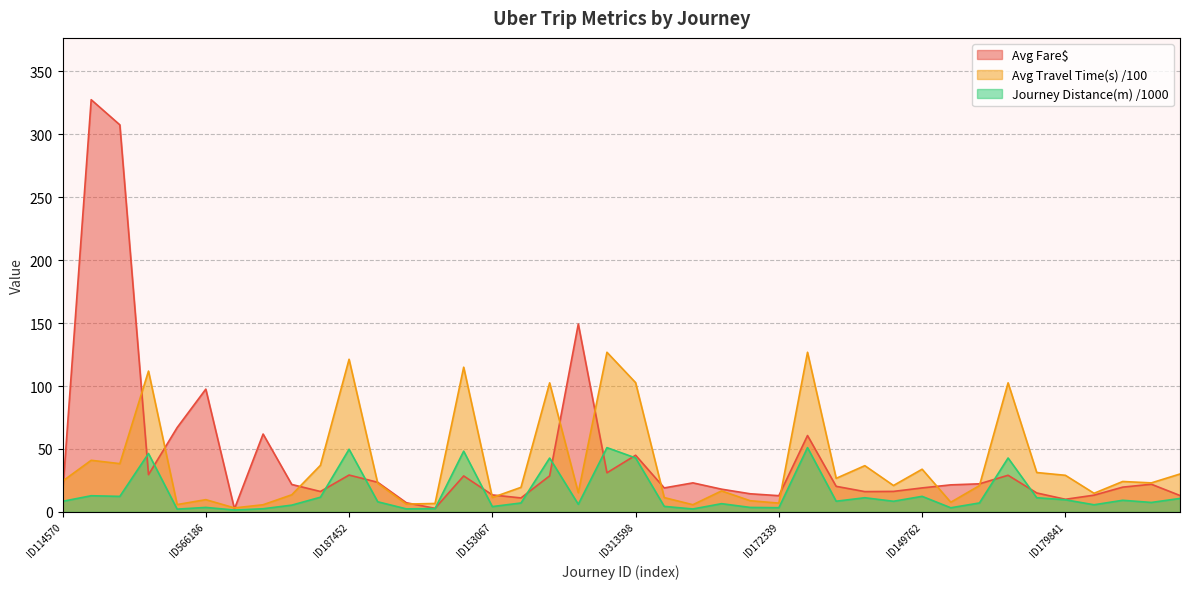

Reading left to right, extract all data points from this chart.

Avg Fare$: 13.9	327.5	307.5	29.6	67.0	97.5	2.4	61.8	21.8	16.2	29.2	23.5	7.2	2.8	28.5	13.4	11.1	28.6	149.2	31.0	45.0	19.0	23.0	18.0	14.4	12.8	60.6	20.3	16.1	16.2	19.0	21.4	22.3	29.1	15.0	10.0	13.3	19.6	21.9	13.0
Avg Travel Time(s) /100: 24.4	41.0	38.3	111.9	5.8	9.7	3.1	5.7	13.6	37.0	121.2	22.7	6.2	6.7	115.0	11.4	19.5	102.5	15.2	126.8	102.7	11.3	5.7	16.6	8.8	6.9	126.8	26.6	36.7	20.9	33.9	7.6	20.8	102.5	31.2	29.0	14.8	24.1	23.0	30.1
Journey Distance(m) /1000: 8.4	12.8	12.3	46.4	2.2	3.5	1.5	2.5	5.3	11.6	49.7	8.0	2.4	2.6	48.2	4.2	7.1	42.8	6.0	51.0	42.9	4.3	2.3	6.5	3.5	3.3	51.0	8.5	11.2	8.4	12.3	3.2	7.1	42.8	11.2	9.6	5.6	9.2	7.5	10.7